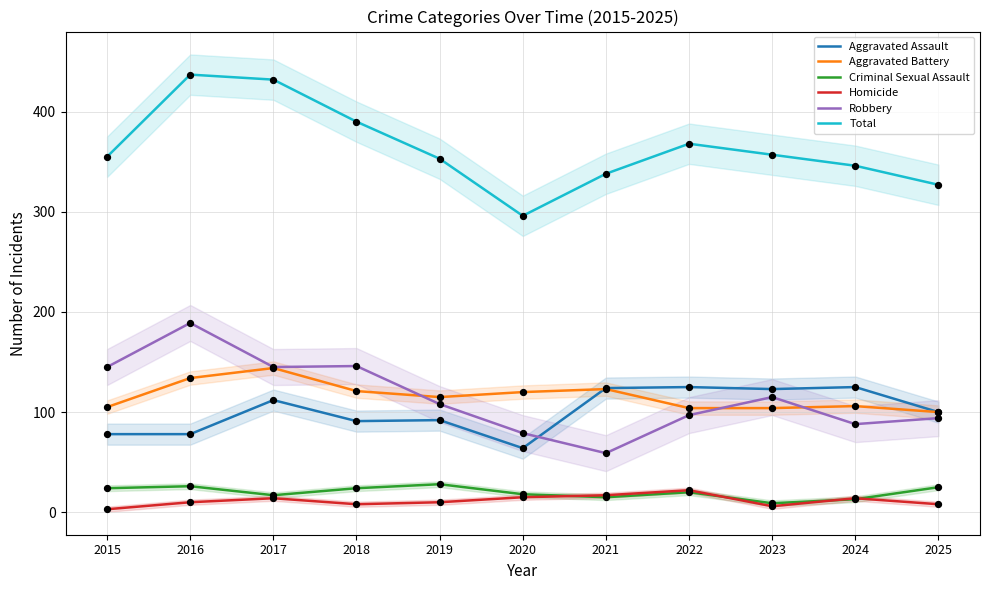

Which series has the largest Y range (max minus min)?

Total